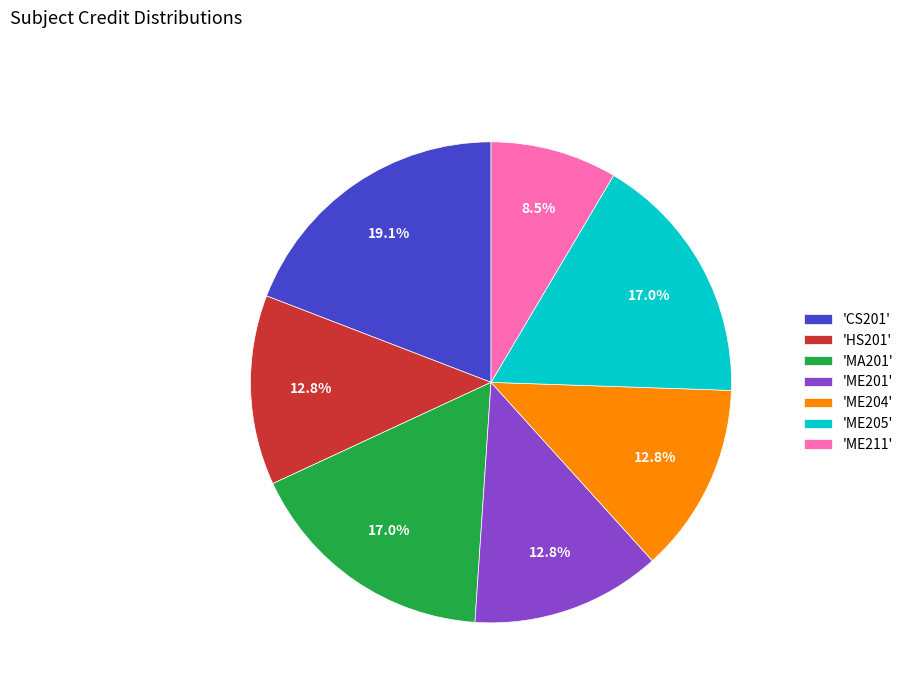

To the nearest percent, what is the average slice percentage?

14%